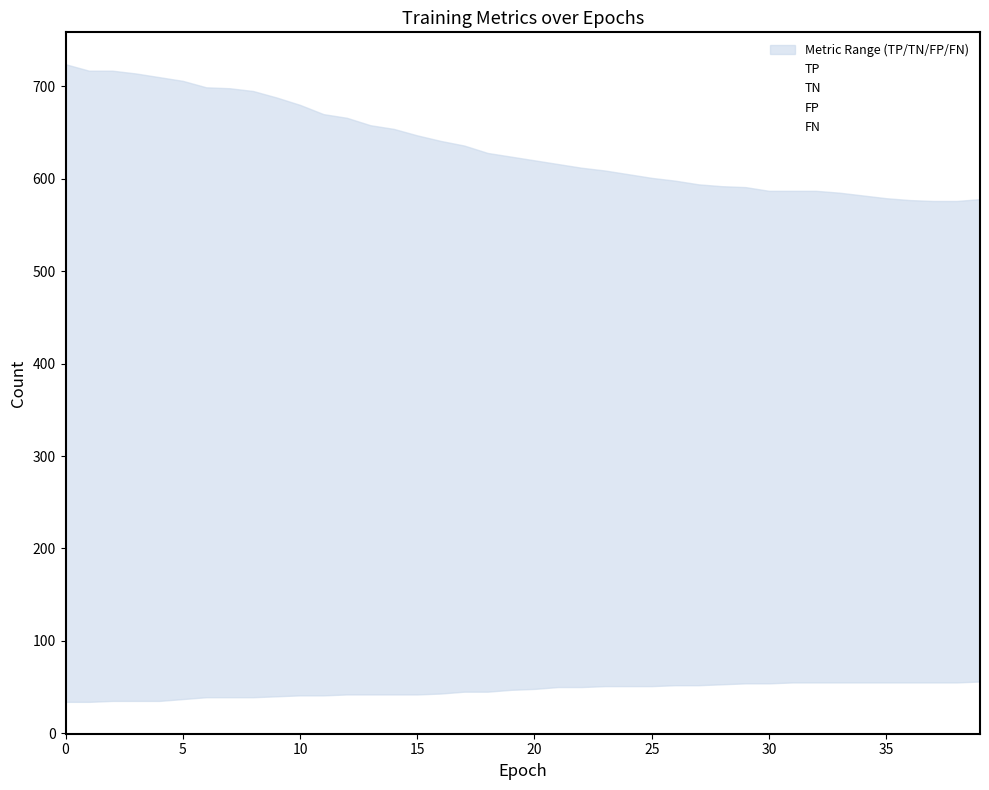

How many data points in FN are above 134?

19